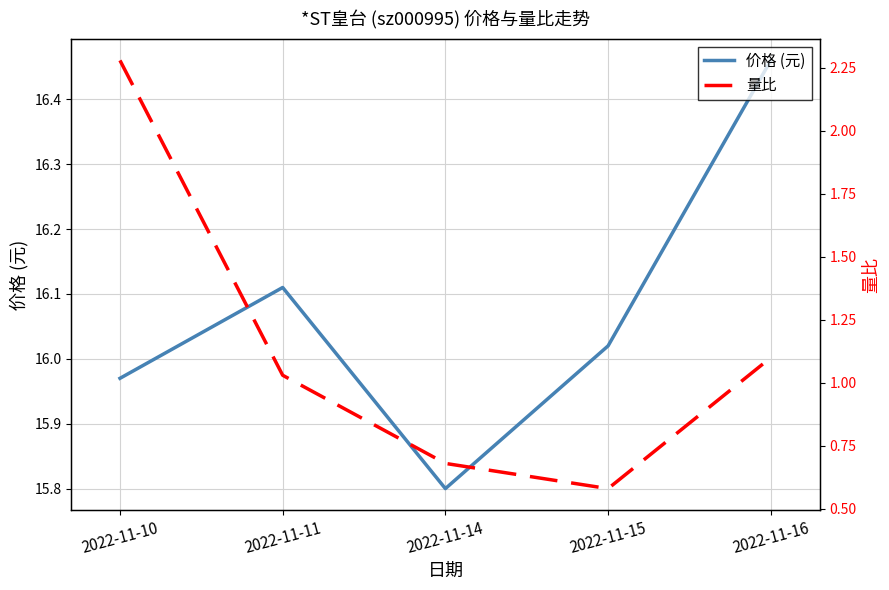

Which series changed the most between 2022-11-10 and 2022-11-15?

量比